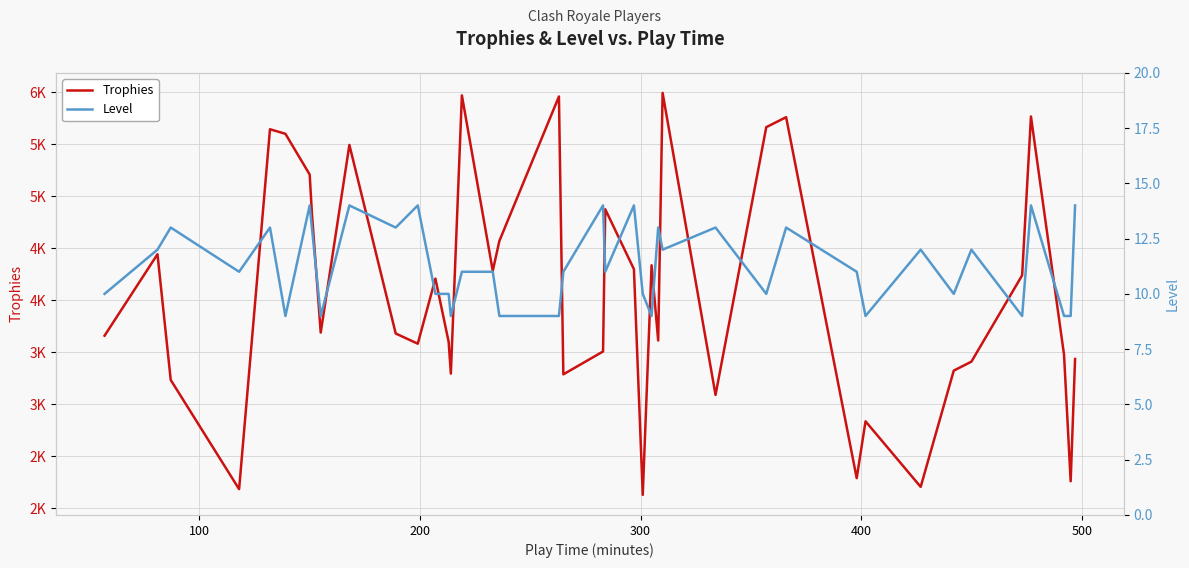

What is the value of the Trophies point at the 1st from the left?

3659